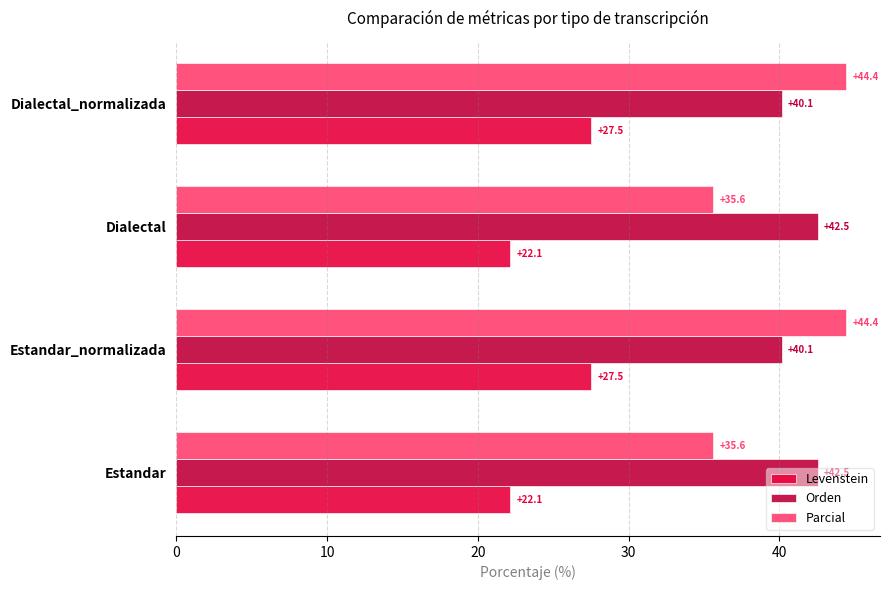

True or false: Levenstein has a value of 33.9 at Dialectal.

False